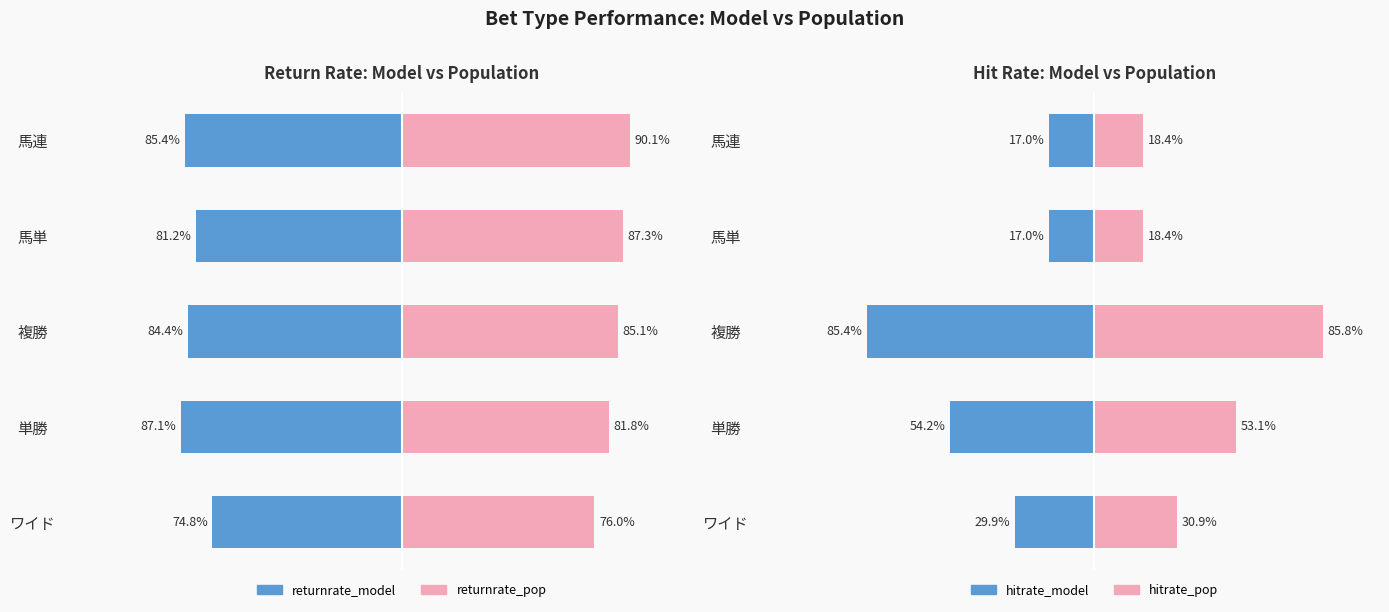

Reading left to right, extract all data points from this chart.

returnrate_model: -0.7	-0.9	-0.8	-0.8	-0.9
returnrate_pop: 0.8	0.8	0.9	0.9	0.9
hitrate_model: -0.3	-0.5	-0.9	-0.2	-0.2
hitrate_pop: 0.3	0.5	0.9	0.2	0.2